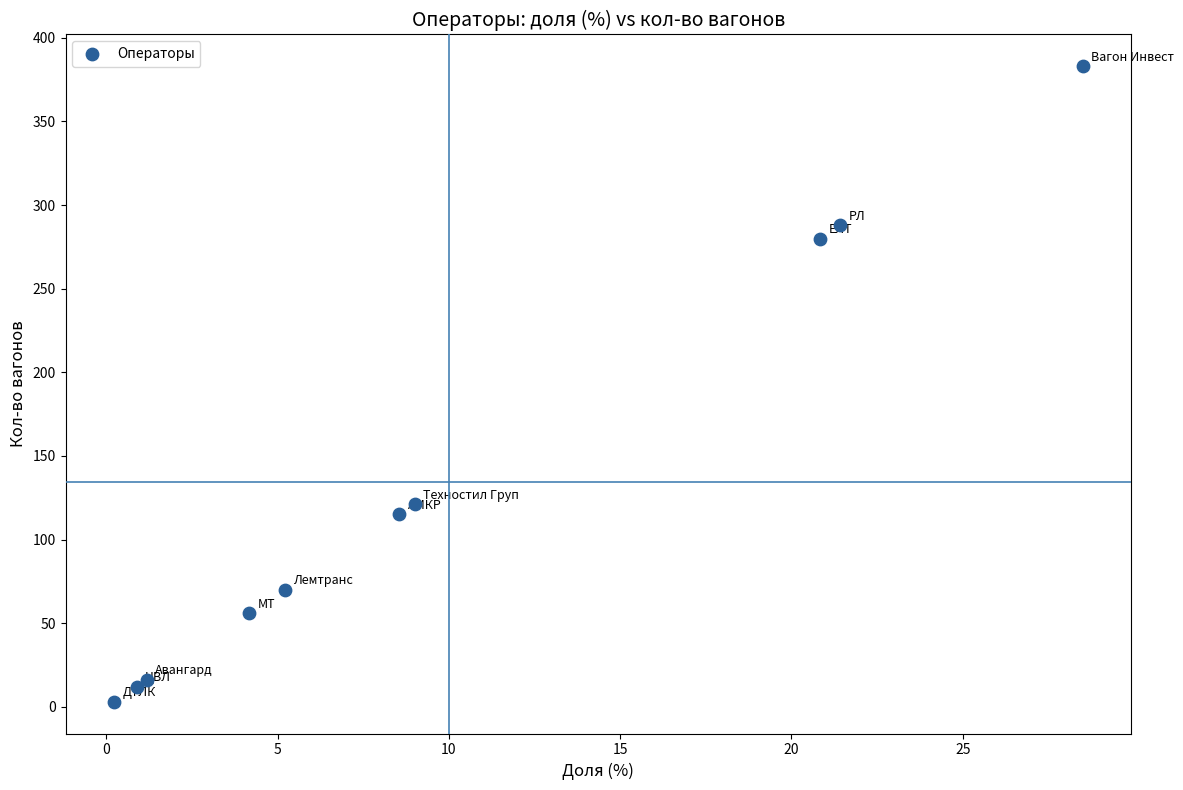

What Y value in the scatter plot is closest to 193?

121